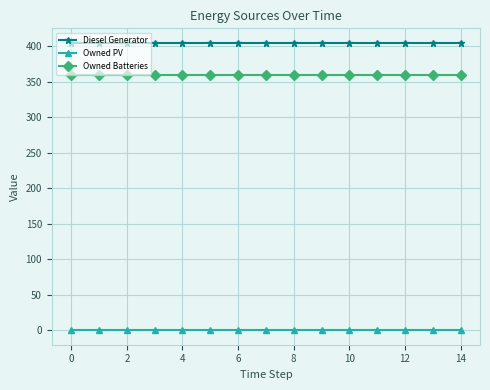

True or false: Owned PV and Diesel Generator intersect in this chart.

False